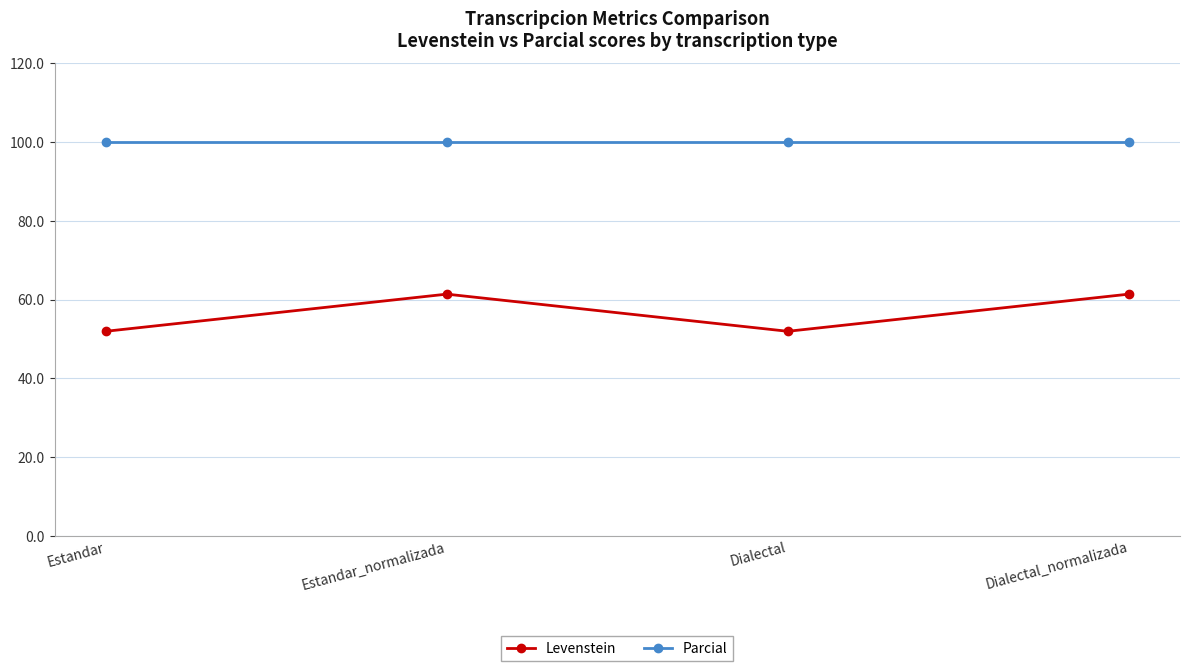

What is the difference between the highest and lowest values at Dialectal?

48.1